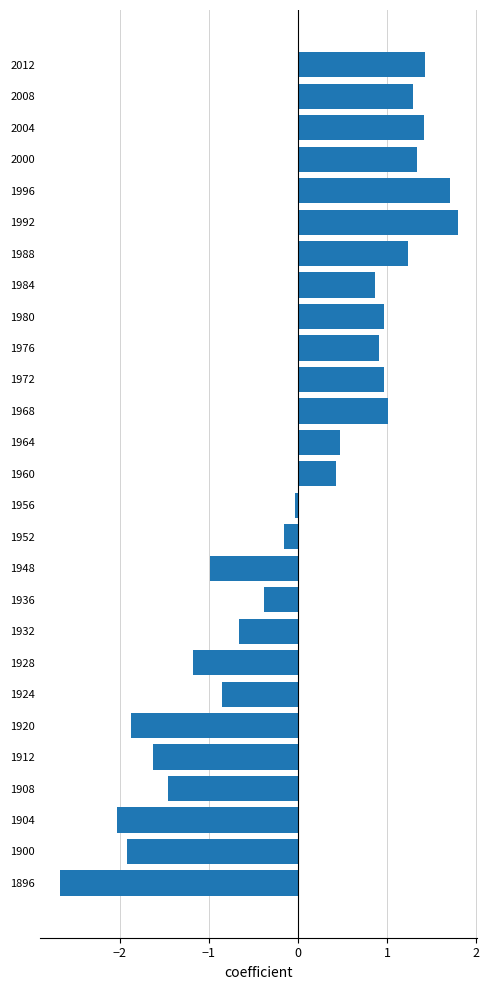

What is the difference between the maximum and minimum values?

4.5